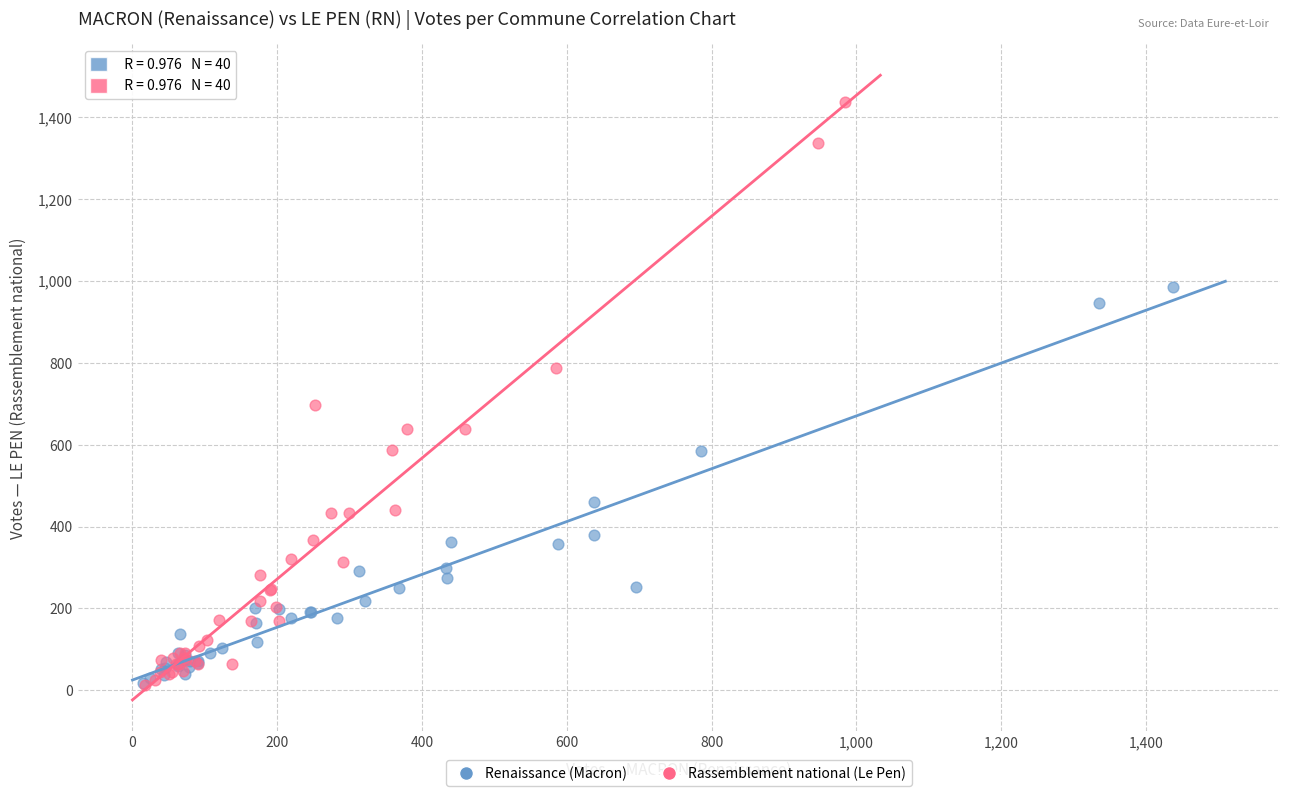

Which series has the largest Y range (max minus min)?

Rassemblement national (Le Pen)